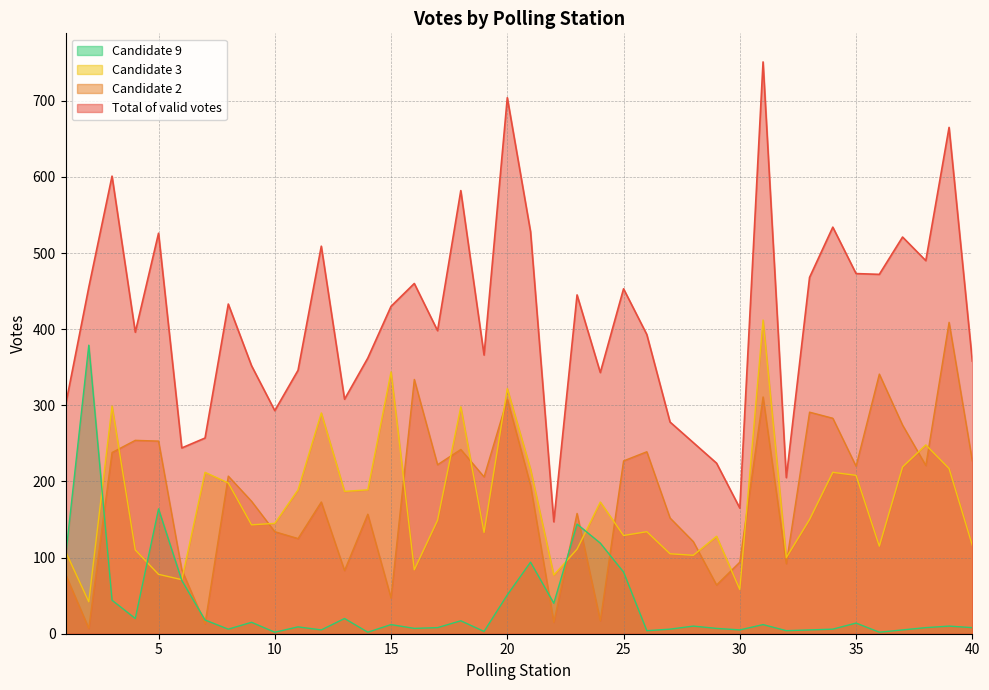

Which series has the largest total across all categories?

Total of valid votes